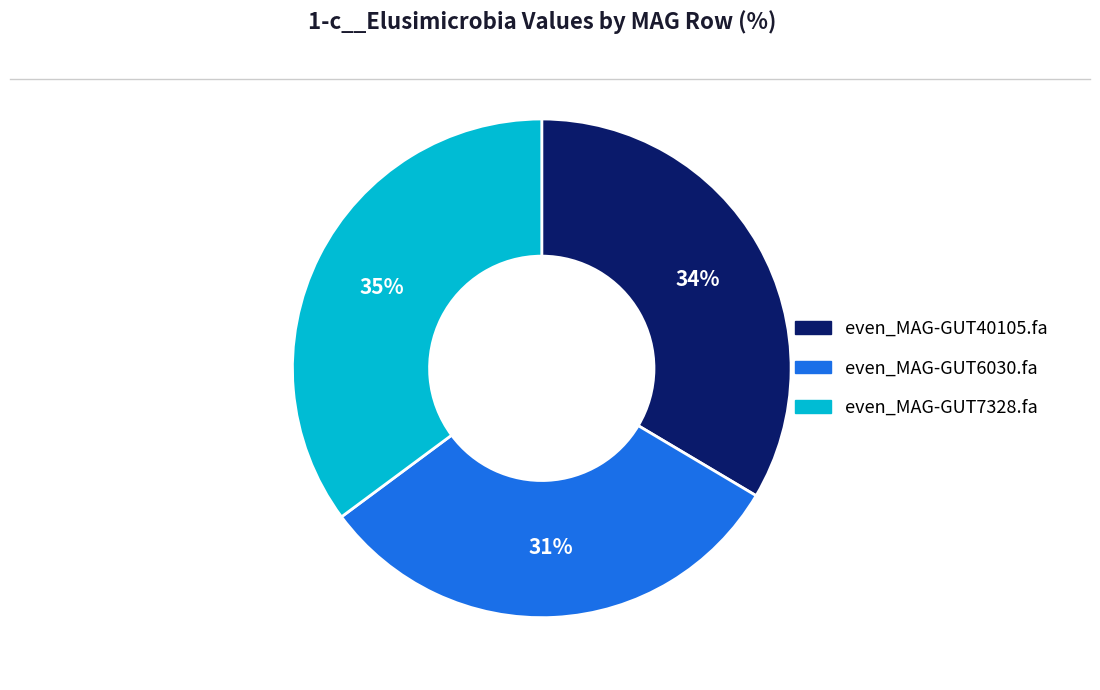

To the nearest percent, what is the difference between the largest and smallest slice percentages?

4%